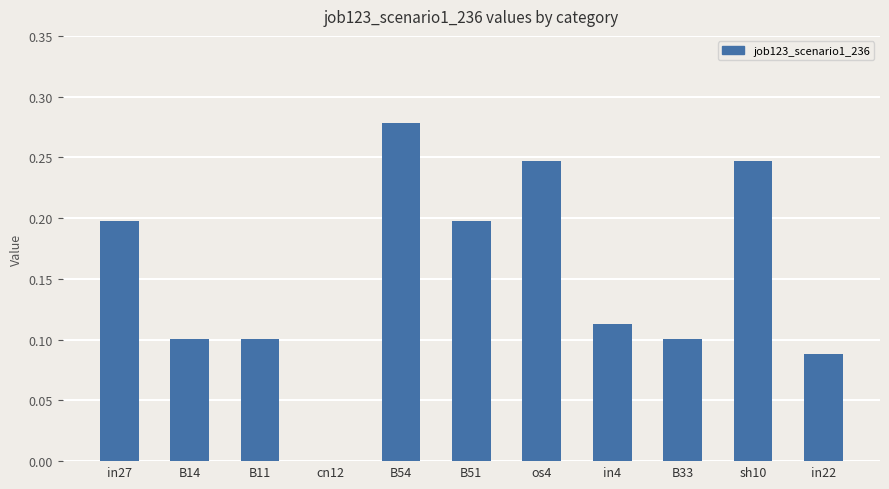

What is the sum of all values?

1.7